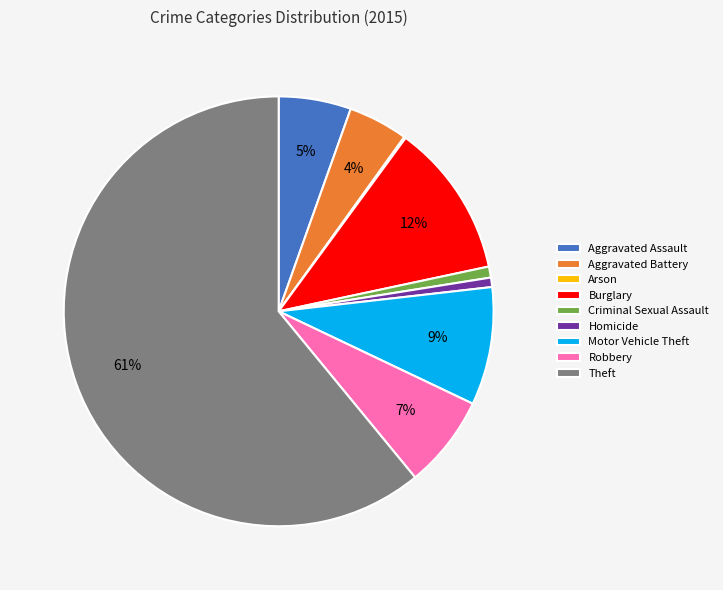

Between Aggravated Assault and Motor Vehicle Theft, which is larger?

Motor Vehicle Theft